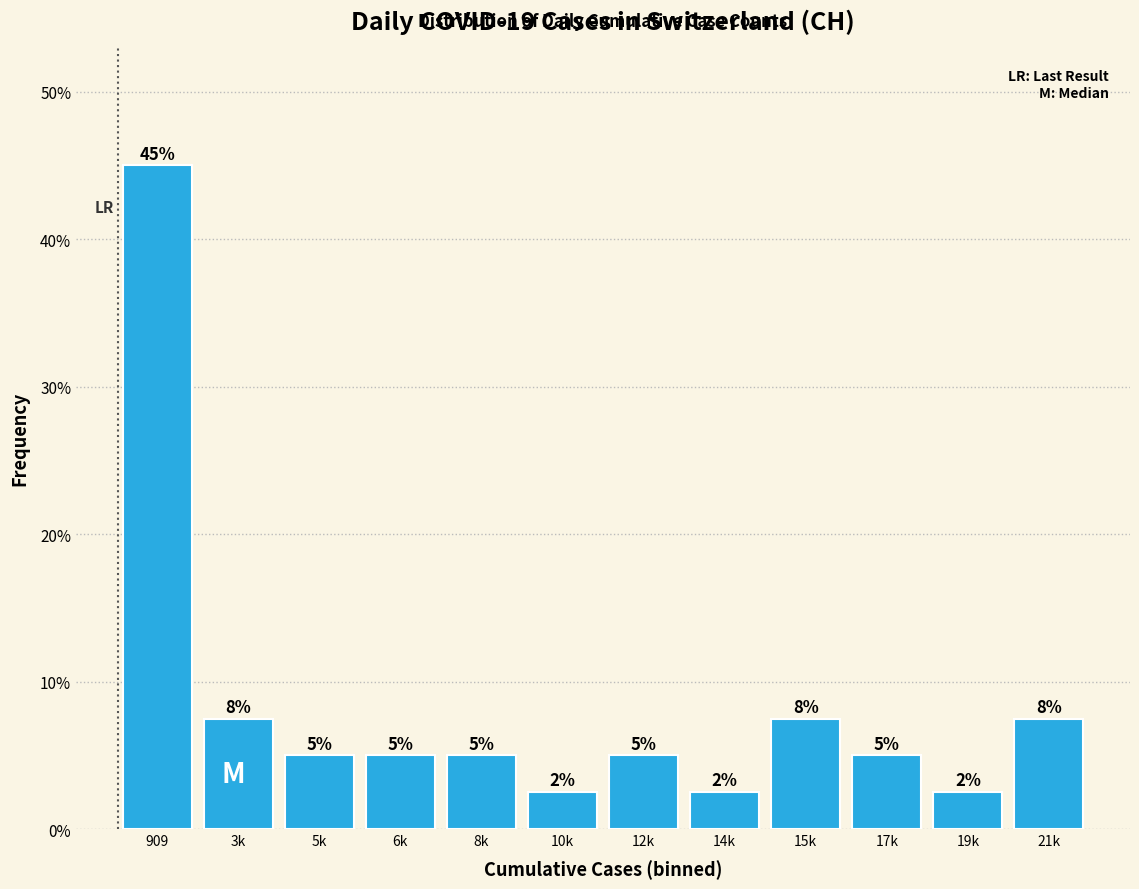

Are the bars horizontal?

No